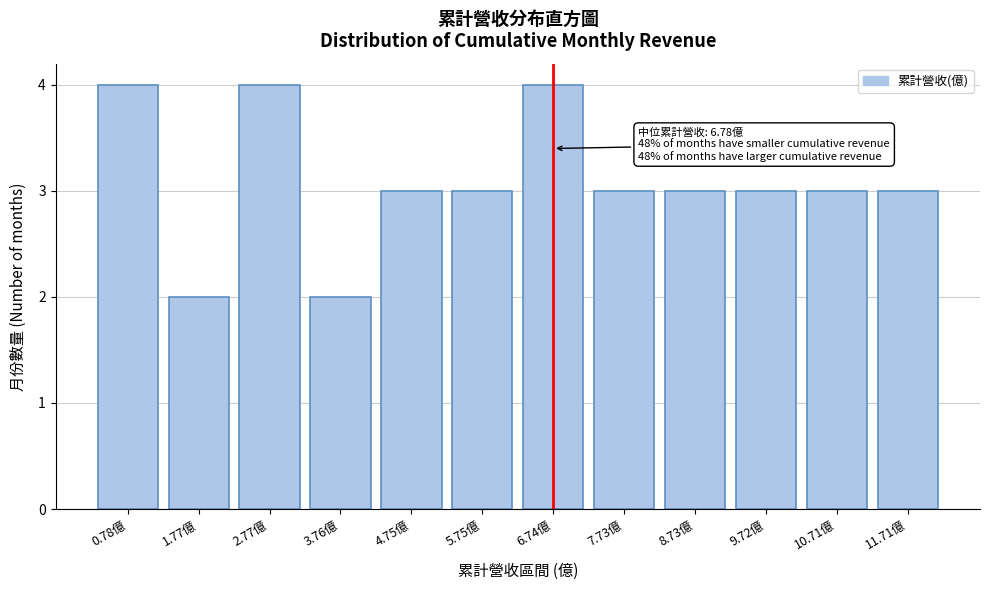

Reading left to right, list all the values displayed in this chart.

4	2	4	2	3	3	4	3	3	3	3	3